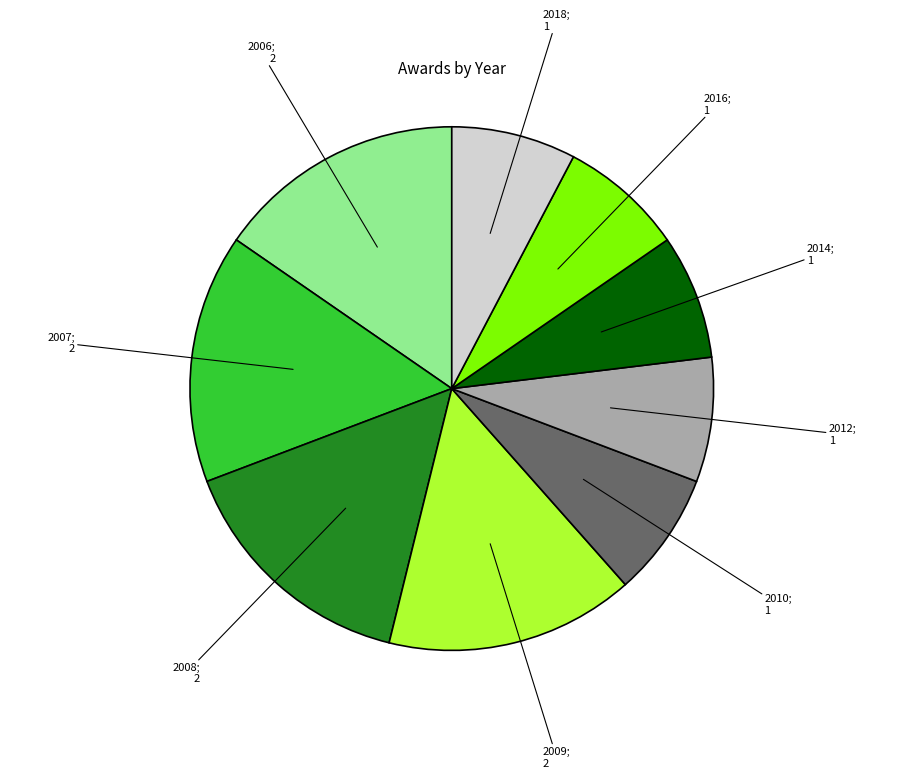

Is there any slice that represents more than half of the pie?

No